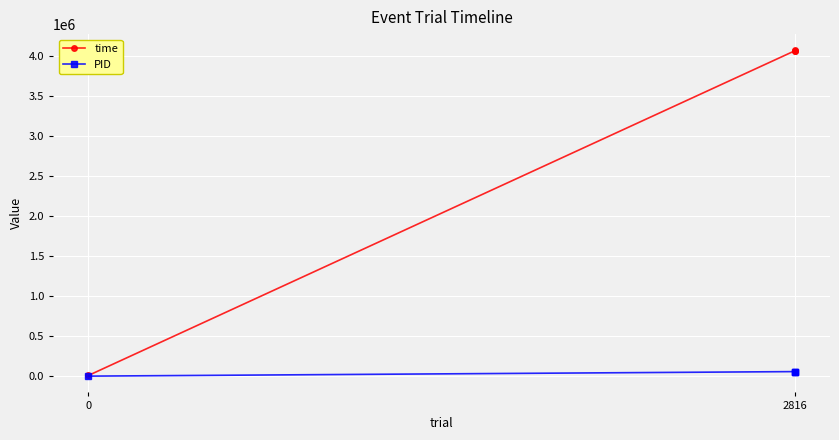

Rank the series by their maximum value, from highest to lowest.

time, PID